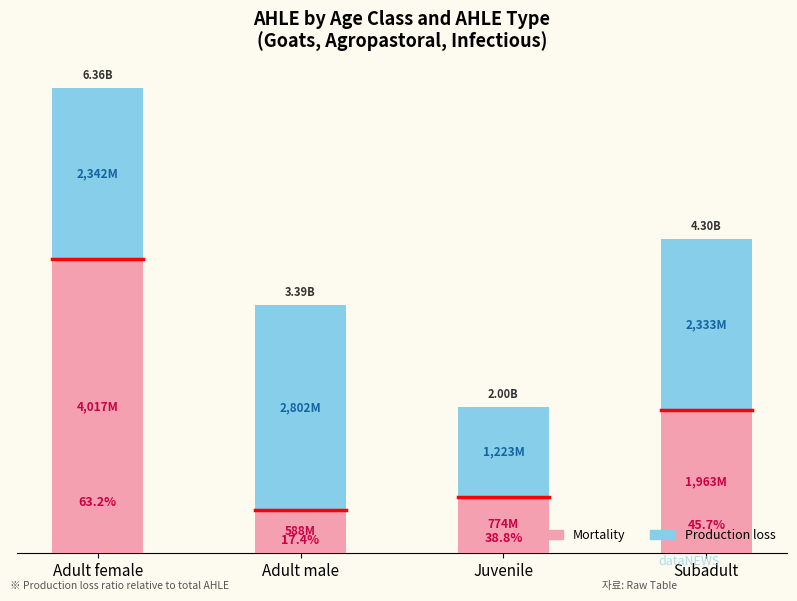

The value of Mortality at Adult female is 7175942686.1. True or false?

False